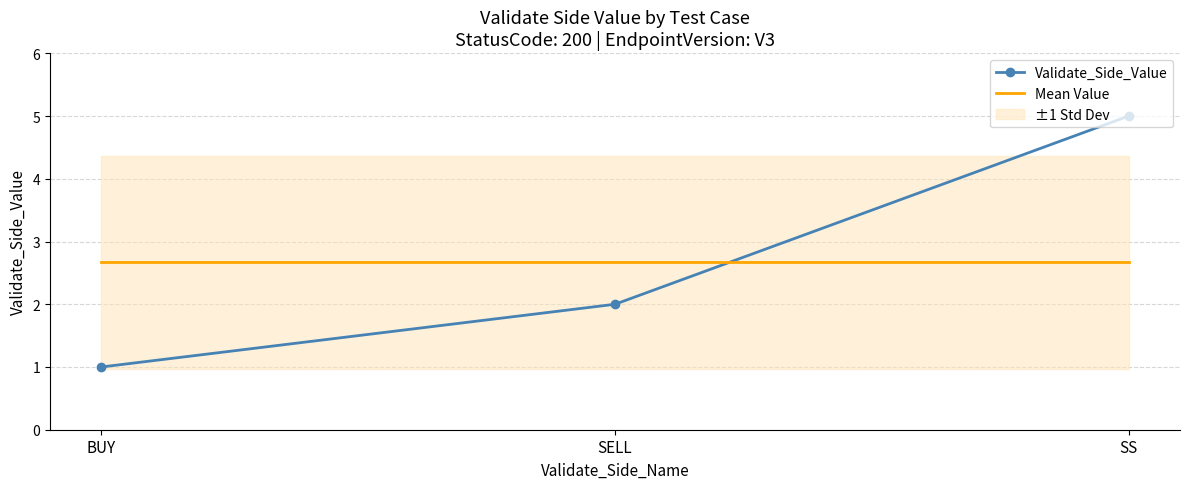

Where is Validate_Side_Value nearest to the value 3?

SELL